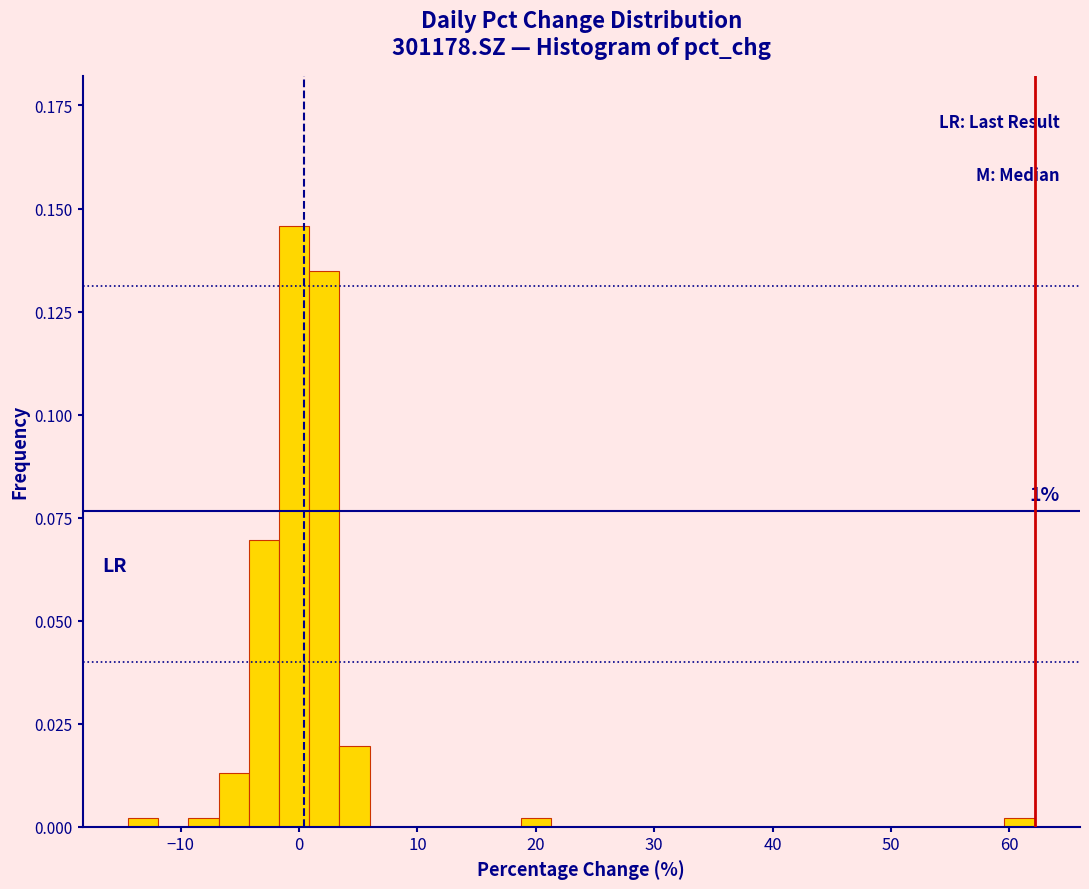

Around what value on the x-axis is the tallest bar? Give the approximate position of its centre, as read against the axis.

0